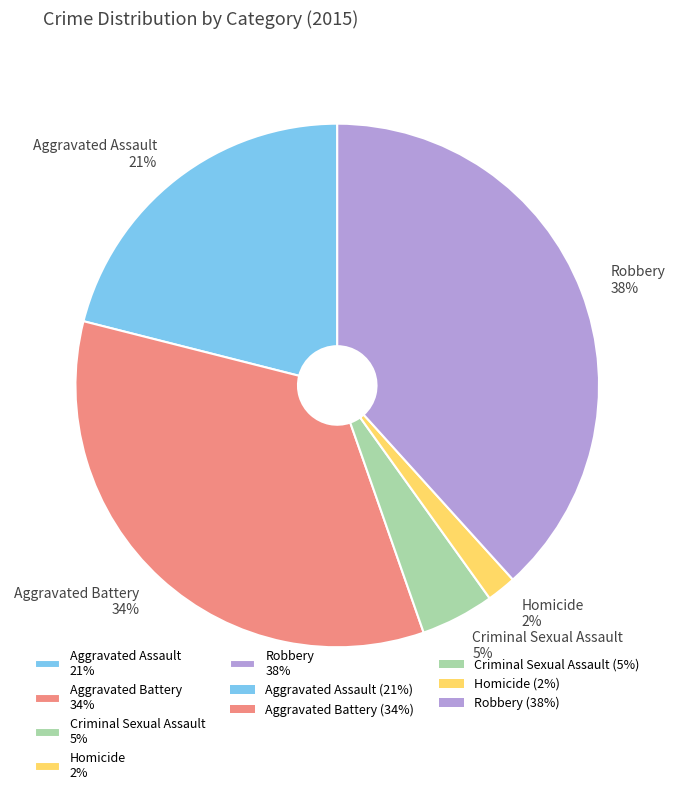

Which slice is the smallest?

Homicide